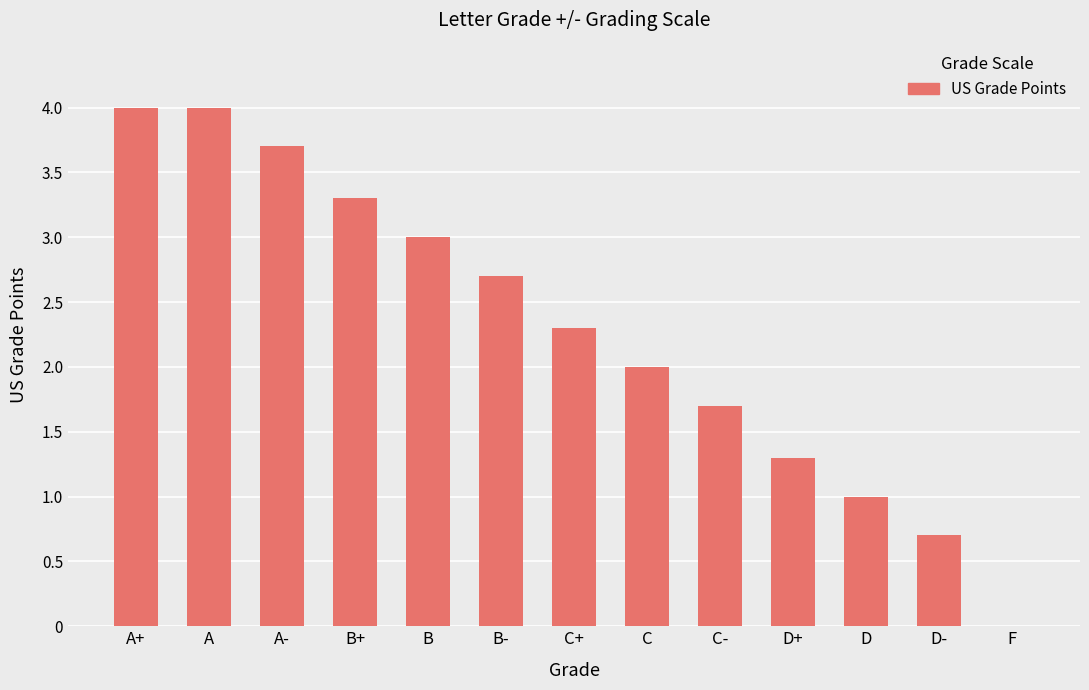

Reading right to left, list all the values displayed in this chart.

0.0	0.7	1.0	1.3	1.7	2.0	2.3	2.7	3.0	3.3	3.7	4.0	4.0